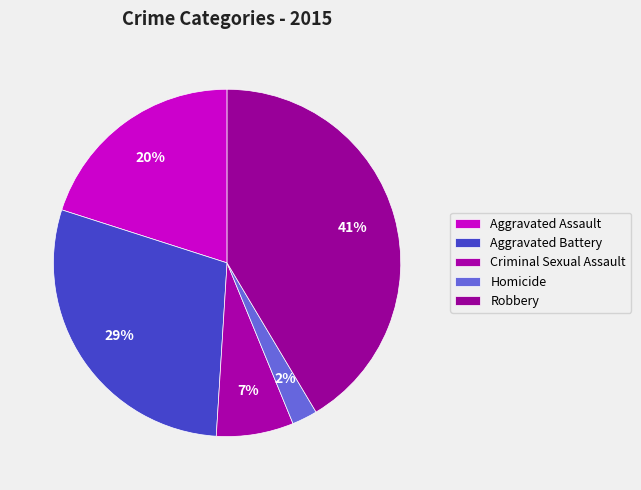

Rank the categories by value from highest to lowest.

Robbery, Aggravated Battery, Aggravated Assault, Criminal Sexual Assault, Homicide